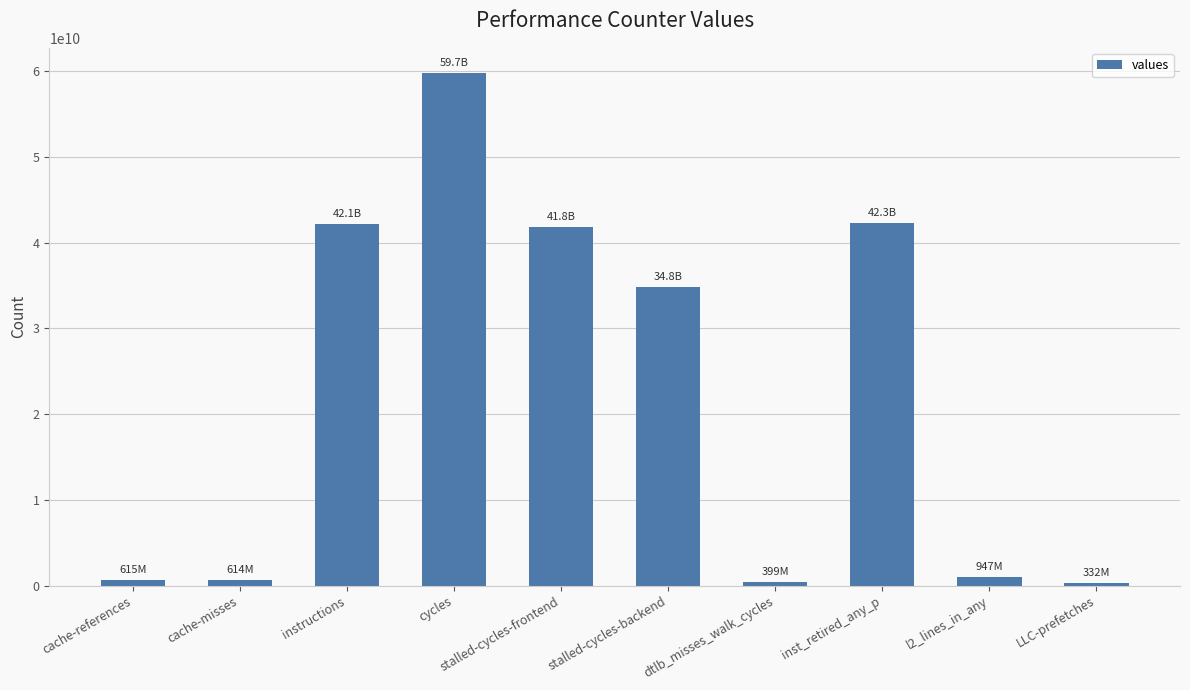

How many values are below 34811111347?

5